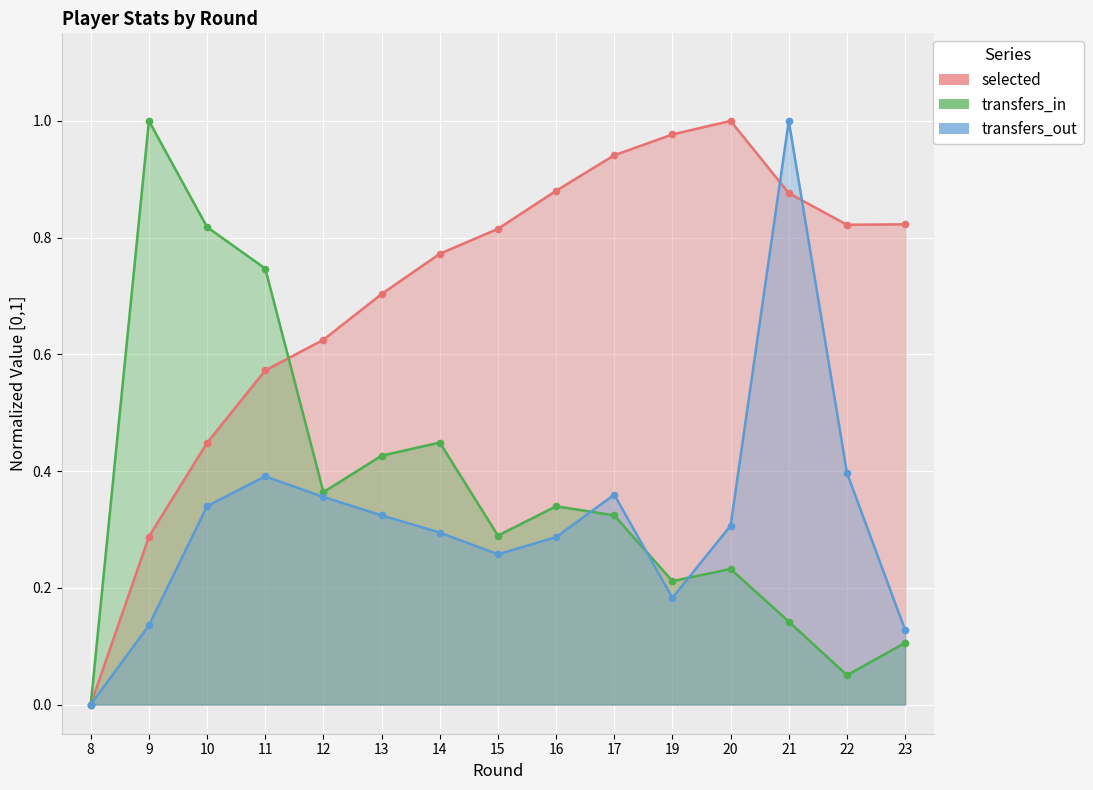

The selected series shows 0.3 at 9. True or false?

True